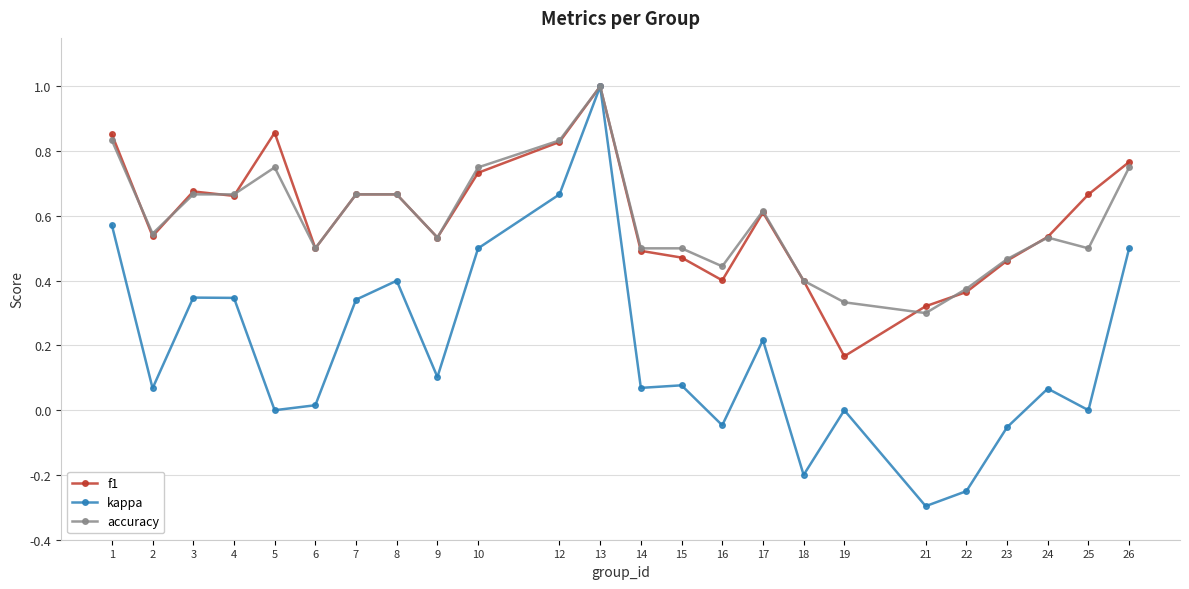

At 5, list the series in order from smallest to largest.

kappa, accuracy, f1